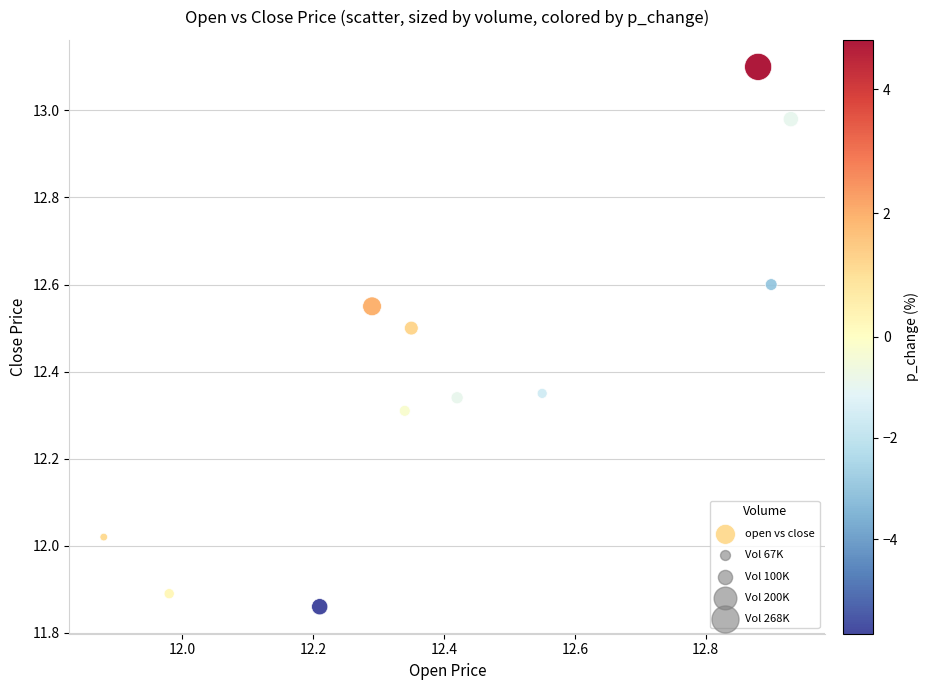

What is the average Y value?

12.4